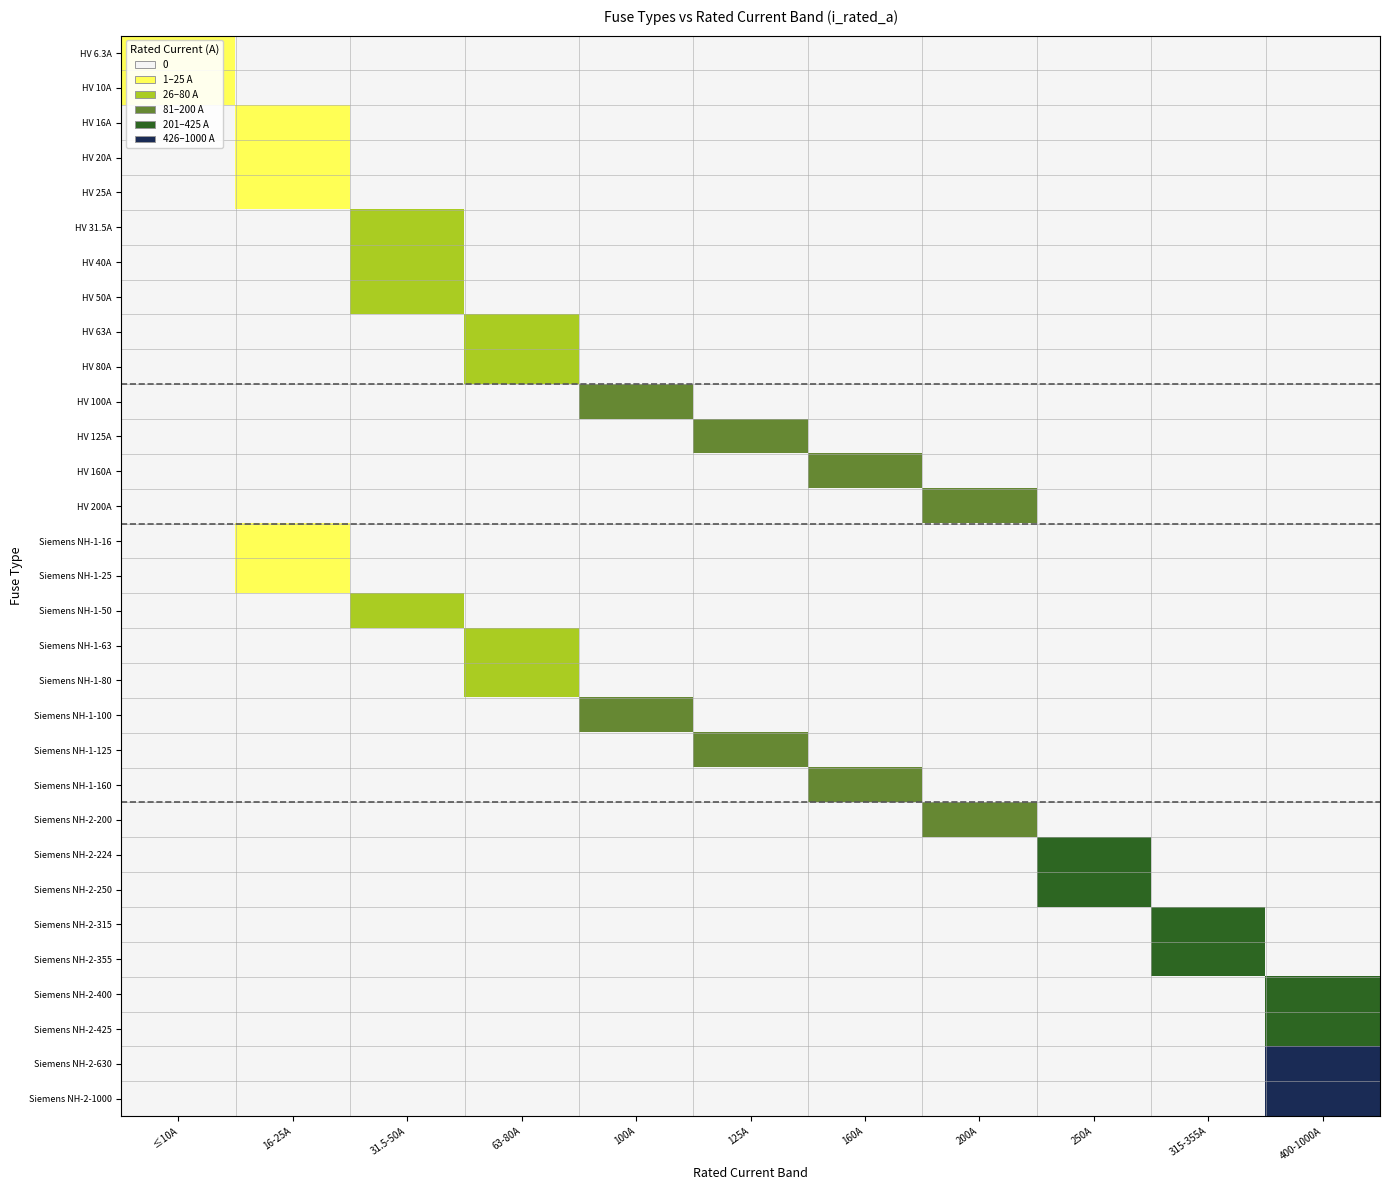

What is the maximum value shown in the chart?

5